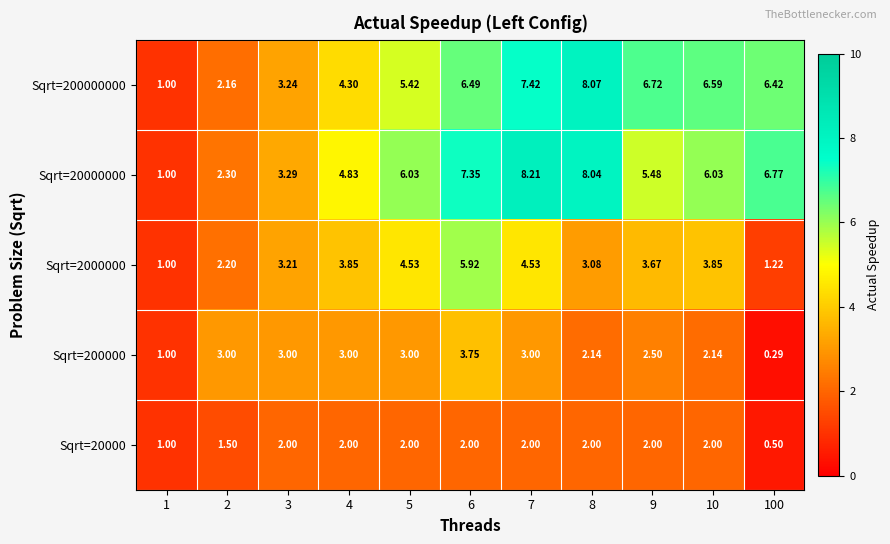

Is the value of Sqrt=200000 at 4 greater than the value of Sqrt=200000000 at 6?

No